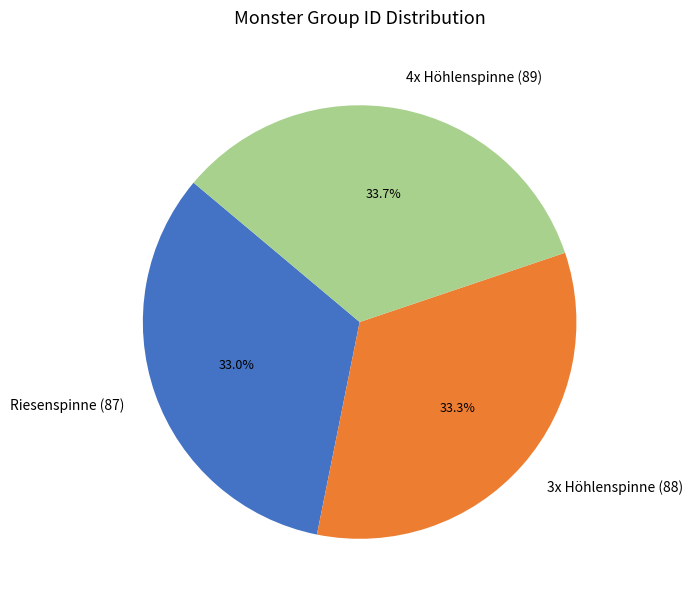

True or false: Riesenspinne (87) accounts for 24% of the total.

False